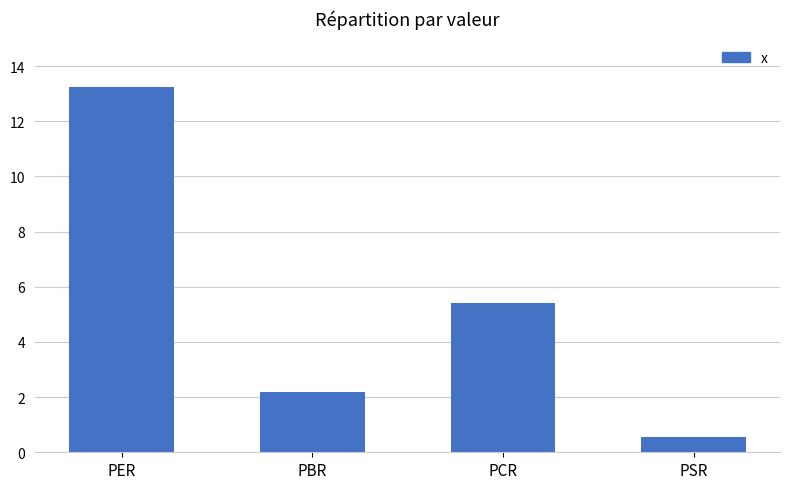

The value at PER is 21.0. True or false?

False